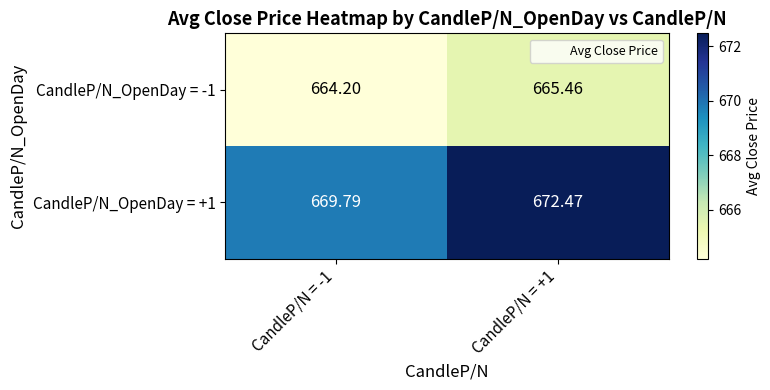

Which series has the largest total across all categories?

CandleP/N_OpenDay = +1